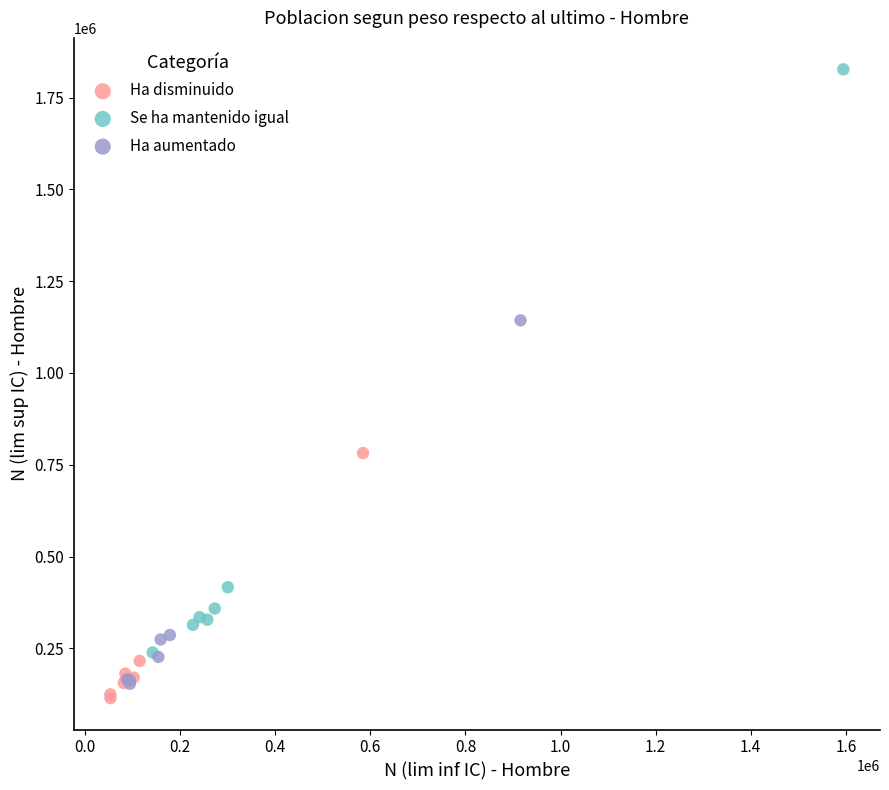

What are all the series names shown in the legend?

Ha disminuido, Se ha mantenido igual, Ha aumentado